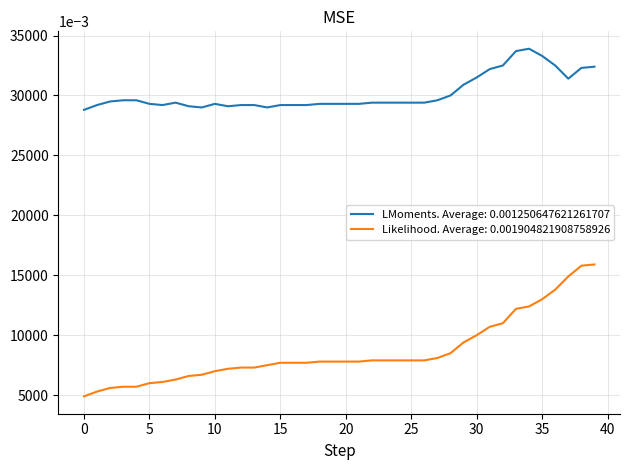

List the series in order of their peak value, lowest first.

Likelihood. Average: 0.001904821908758926, LMoments. Average: 0.001250647621261707